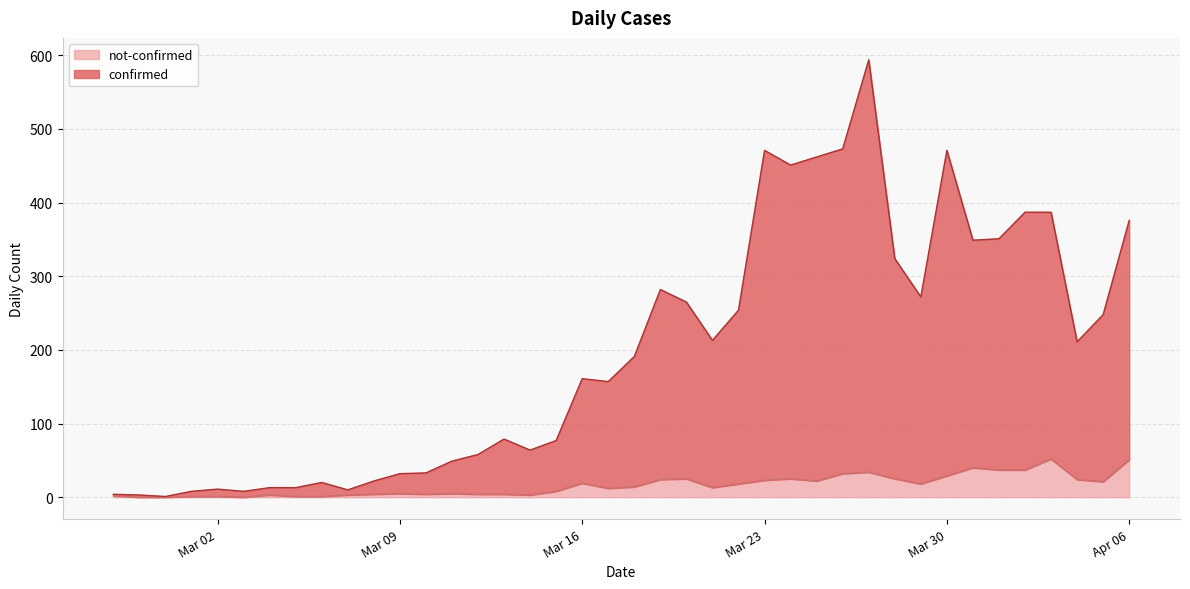

Does the chart have visible grid lines?

Yes